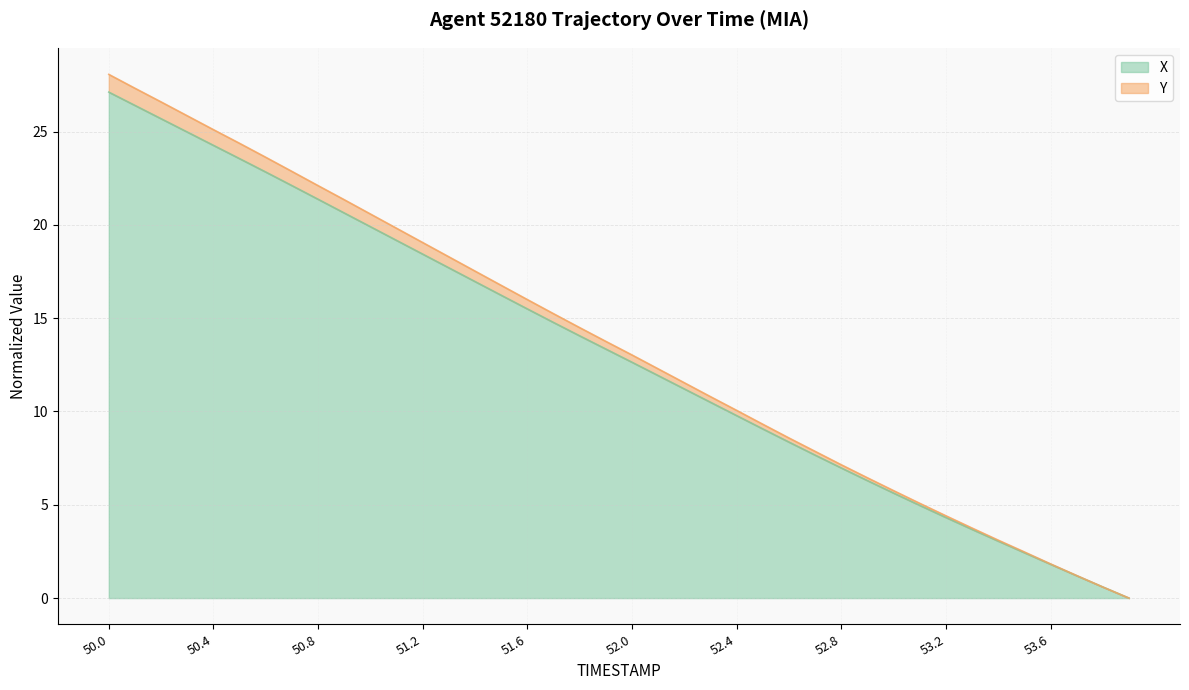

True or false: X and Y intersect in this chart.

False